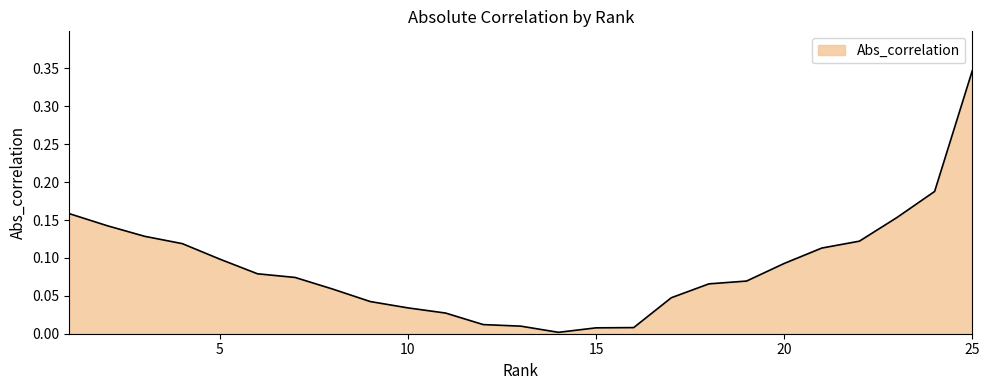

How many lines are shown in the chart?

1